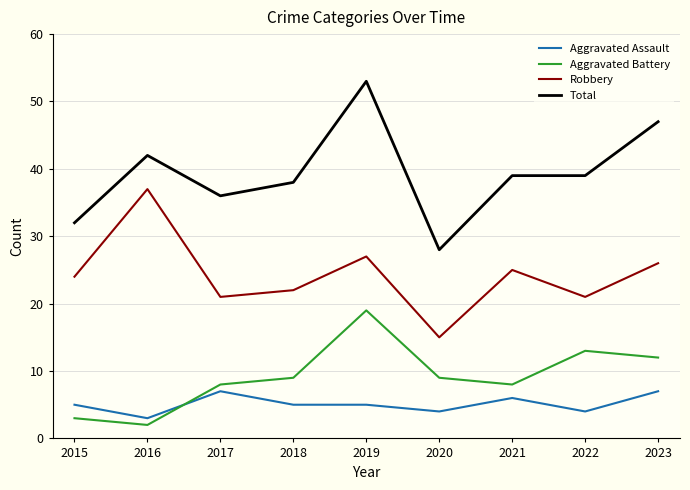

Which series has the largest total across all categories?

Total